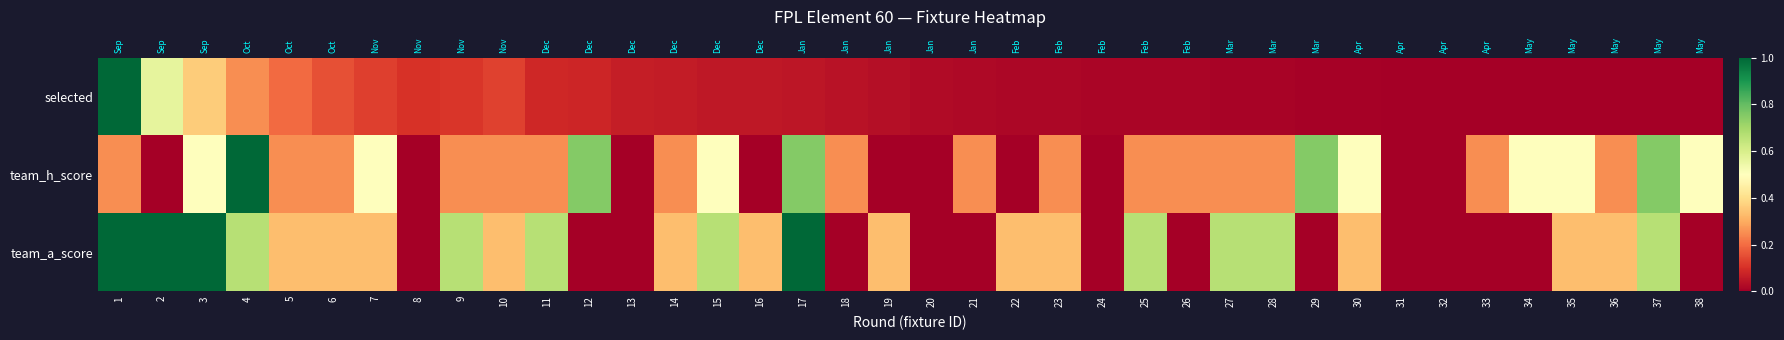

What is the maximum value for team_a_score?

1.0